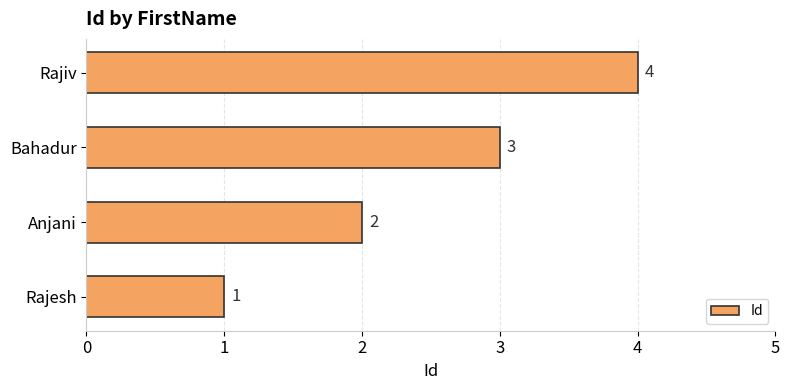

What is the difference between the maximum and second lowest values?

2